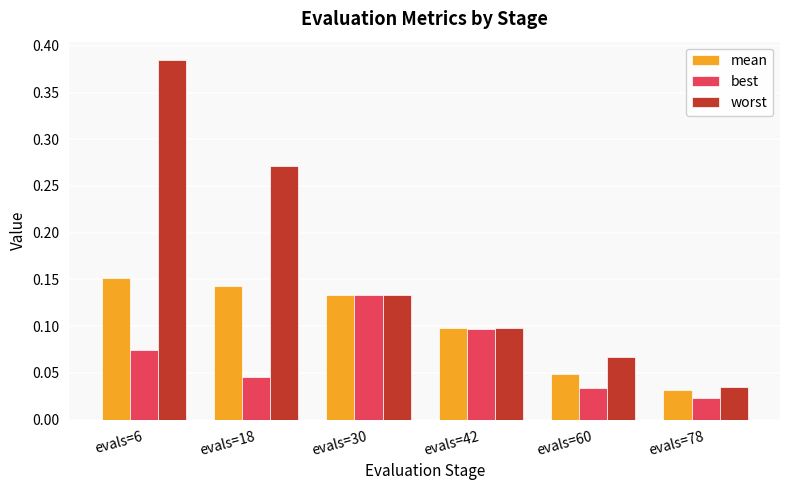

What is the sum of all mean values?

0.6